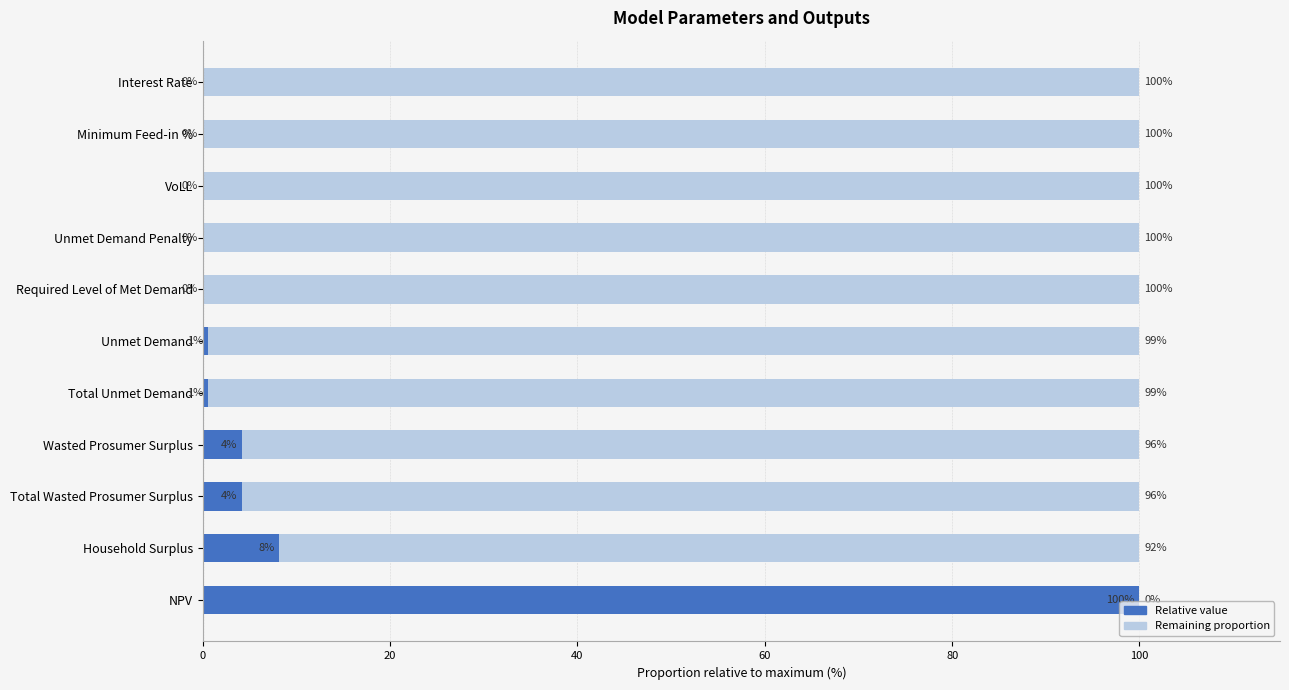

At which label is Relative value closest to 50?

Household Surplus